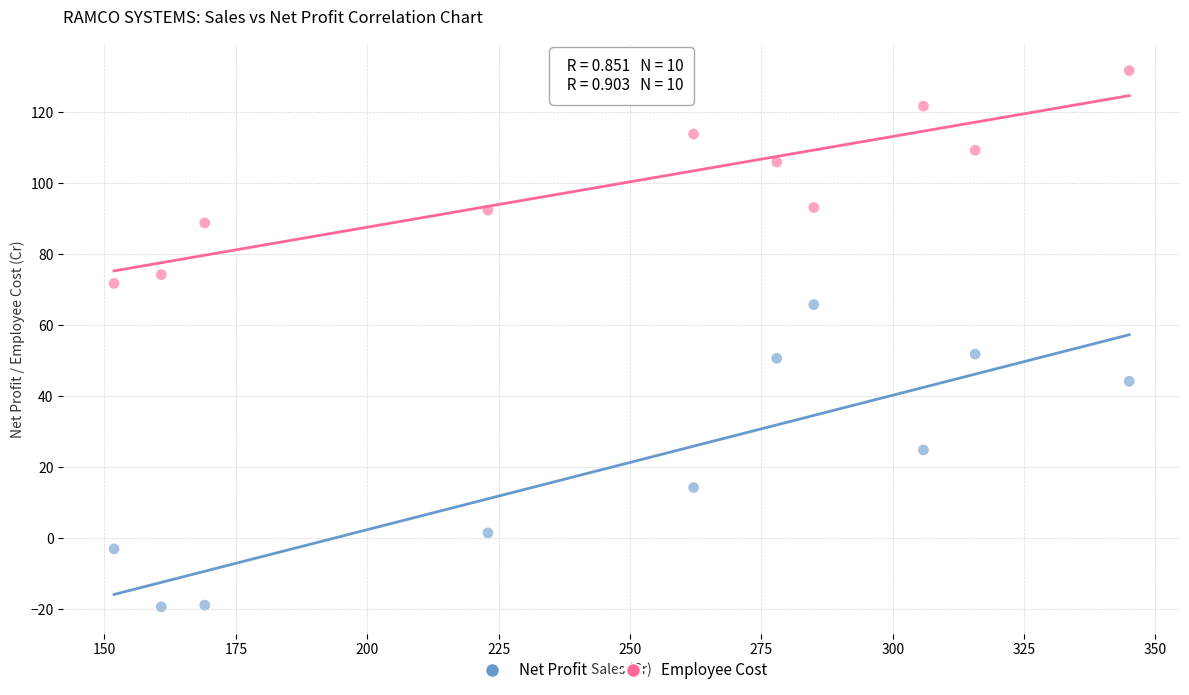

Which series reaches the minimum Y coordinate?

Net Profit